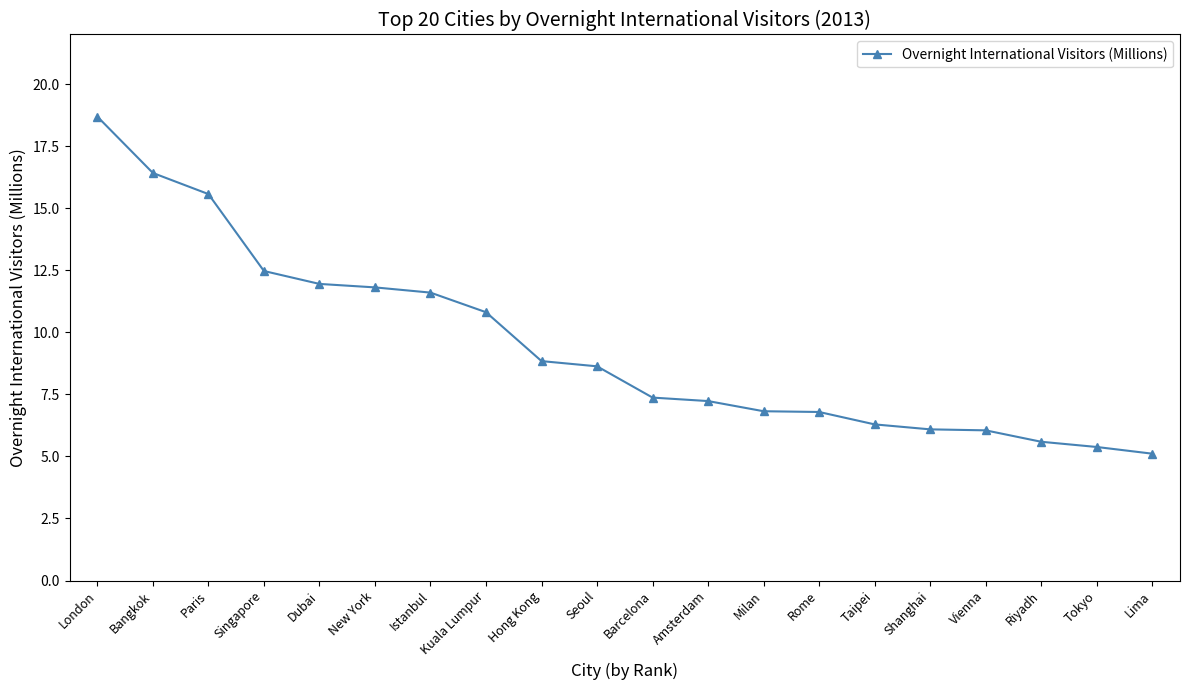

What value does the data have at Seoul?

8.6